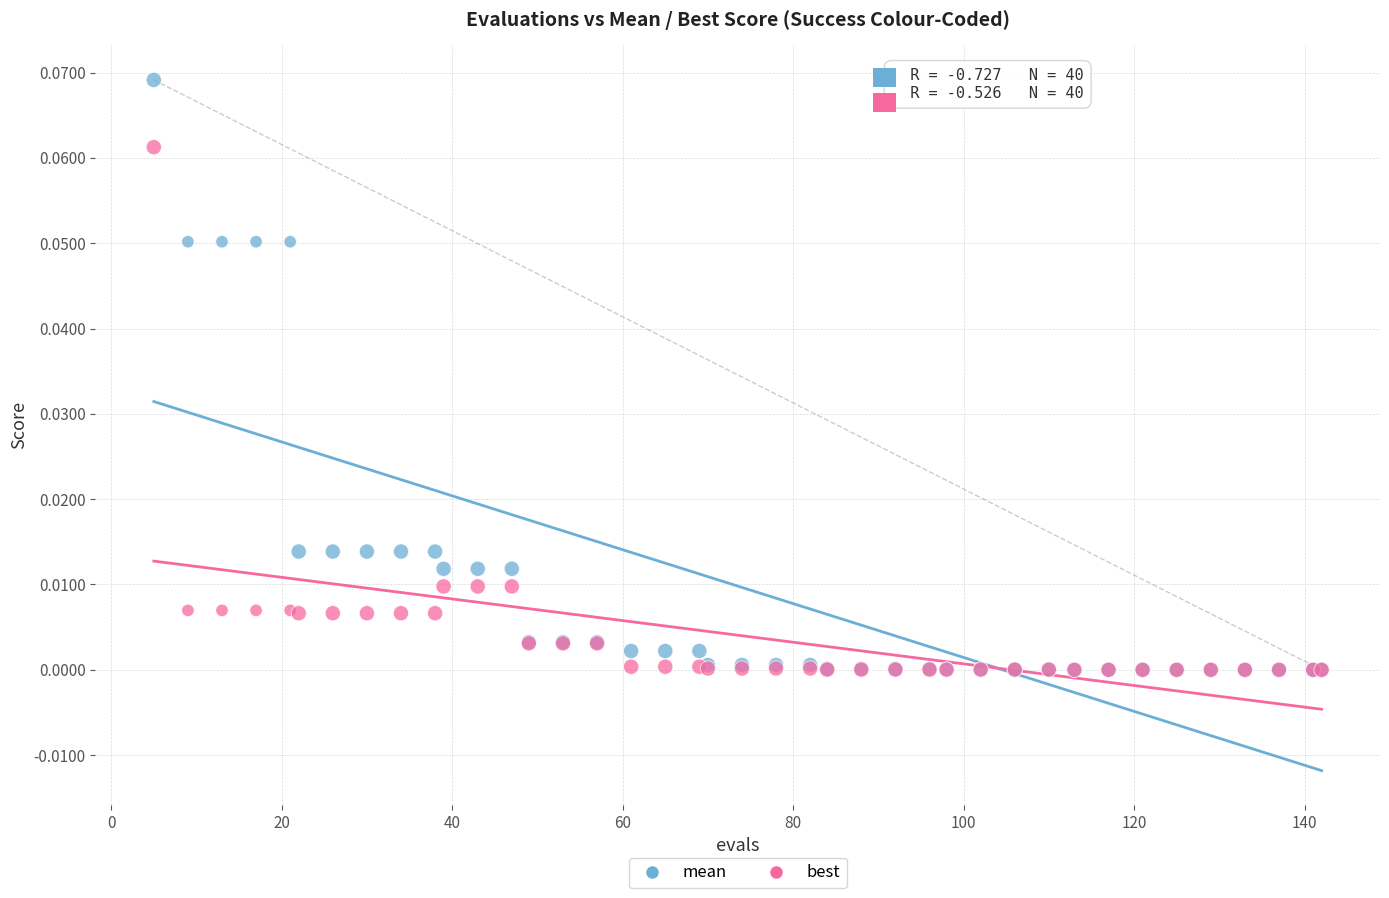

What are all the series names shown in the legend?

mean, best